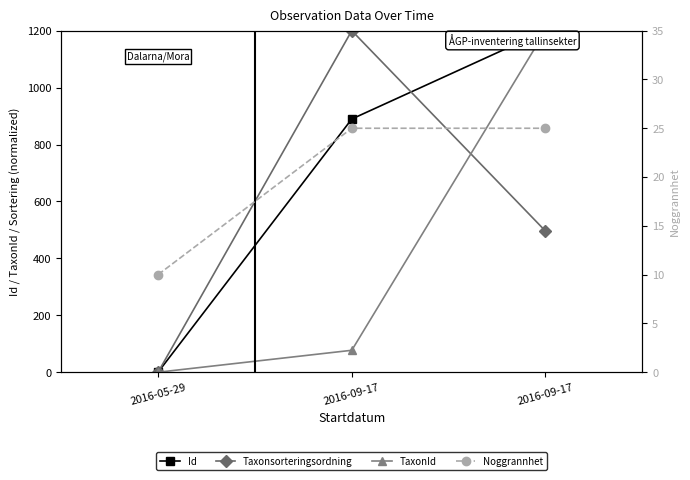

What is the approximate value of TaxonId at 2016-09-17?

1200.0